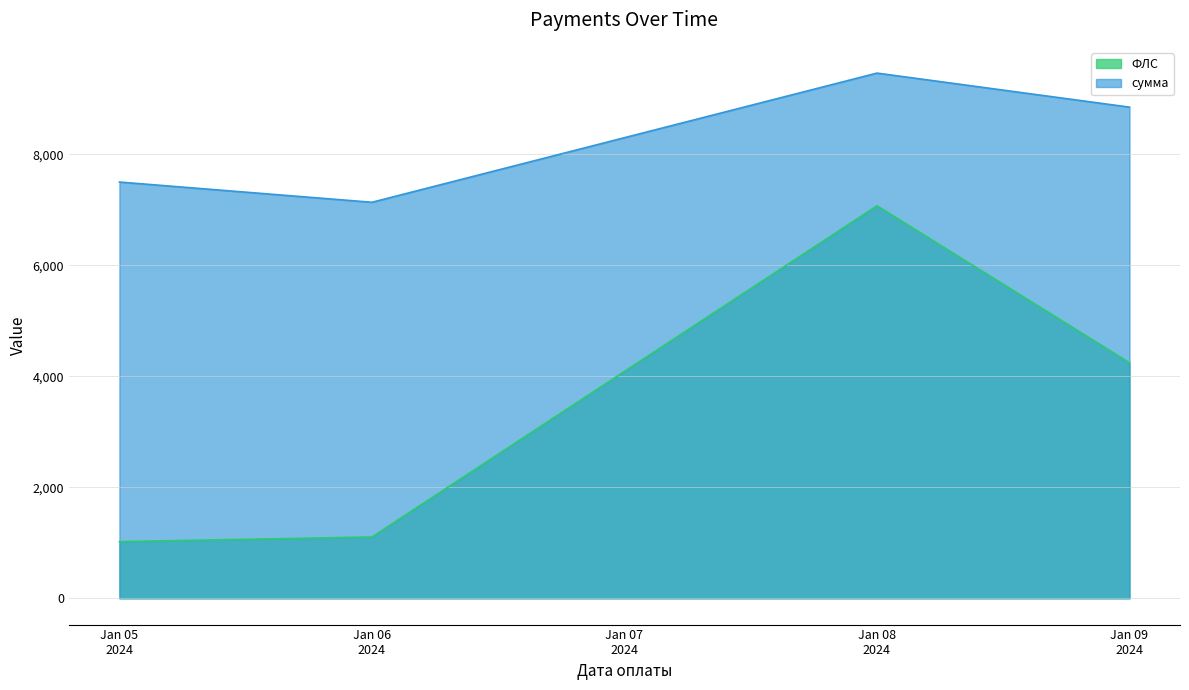

What is the difference between the second highest and minimum values in the ФЛС series?

3222.0